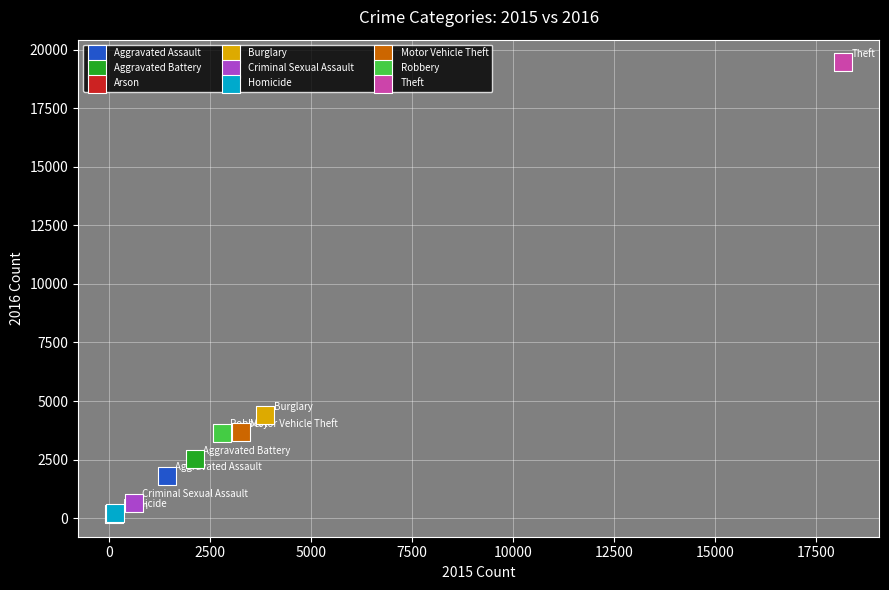

What are all the series names shown in the legend?

Aggravated Assault, Aggravated Battery, Arson, Burglary, Criminal Sexual Assault, Homicide, Motor Vehicle Theft, Robbery, Theft